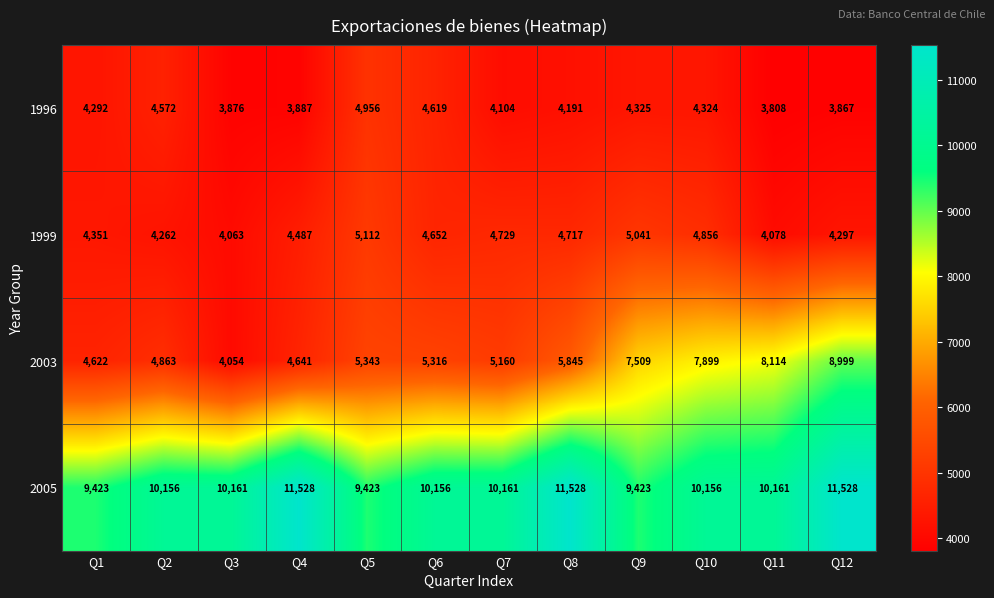

Between Q2 and Q4, which series saw the biggest shift?

2005